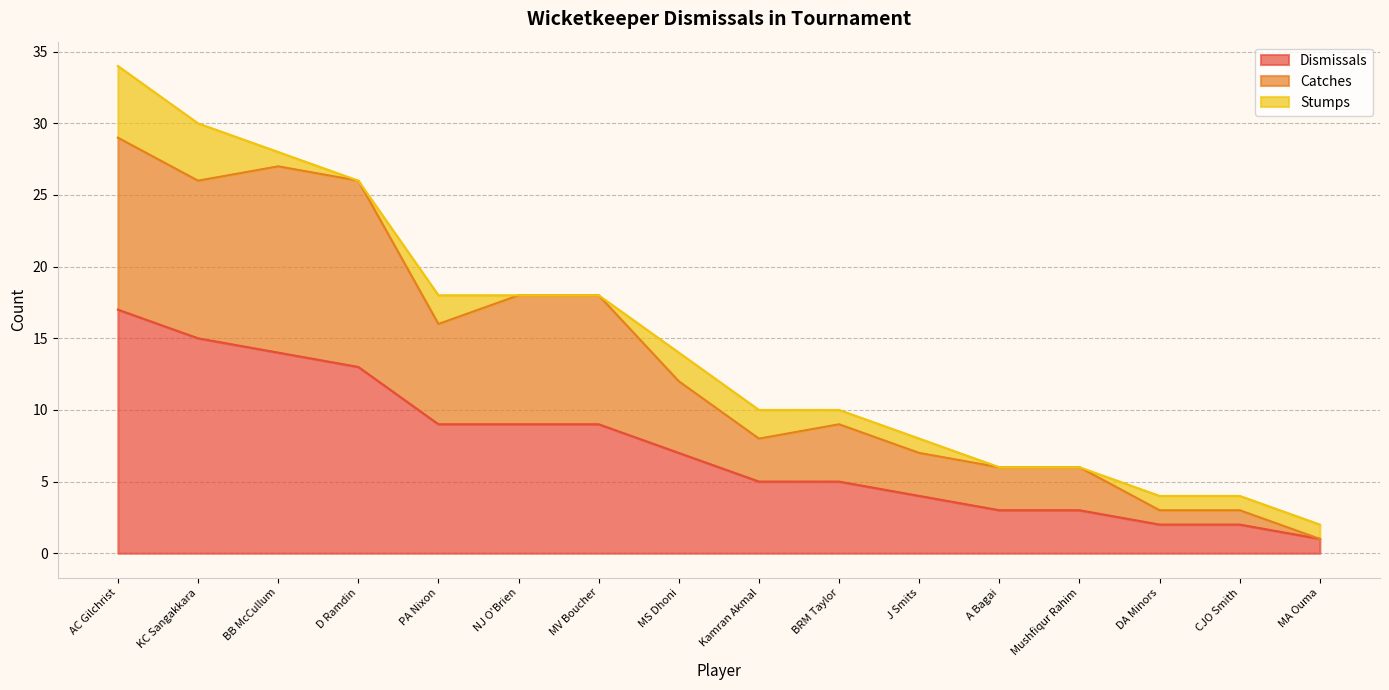

Does the chart display data point markers on the line(s)?

No